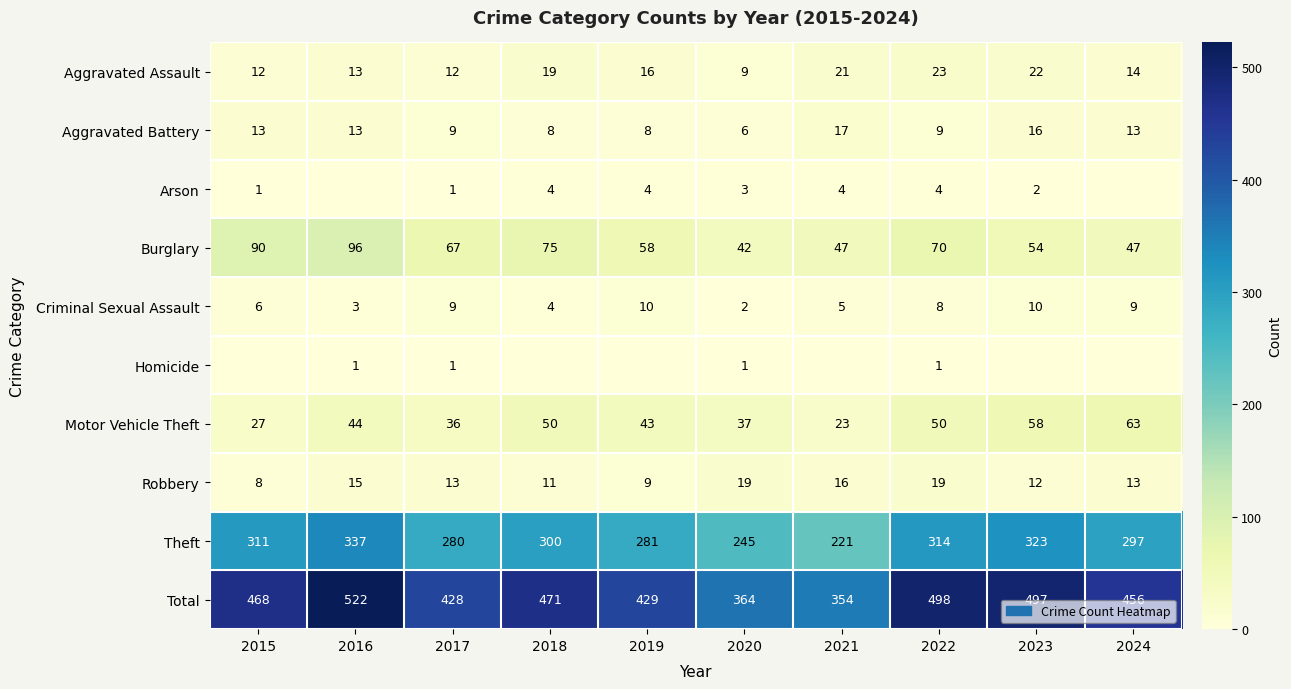

List the labels in order of Total value, largest first.

2016, 2022, 2023, 2018, 2015, 2024, 2019, 2017, 2020, 2021